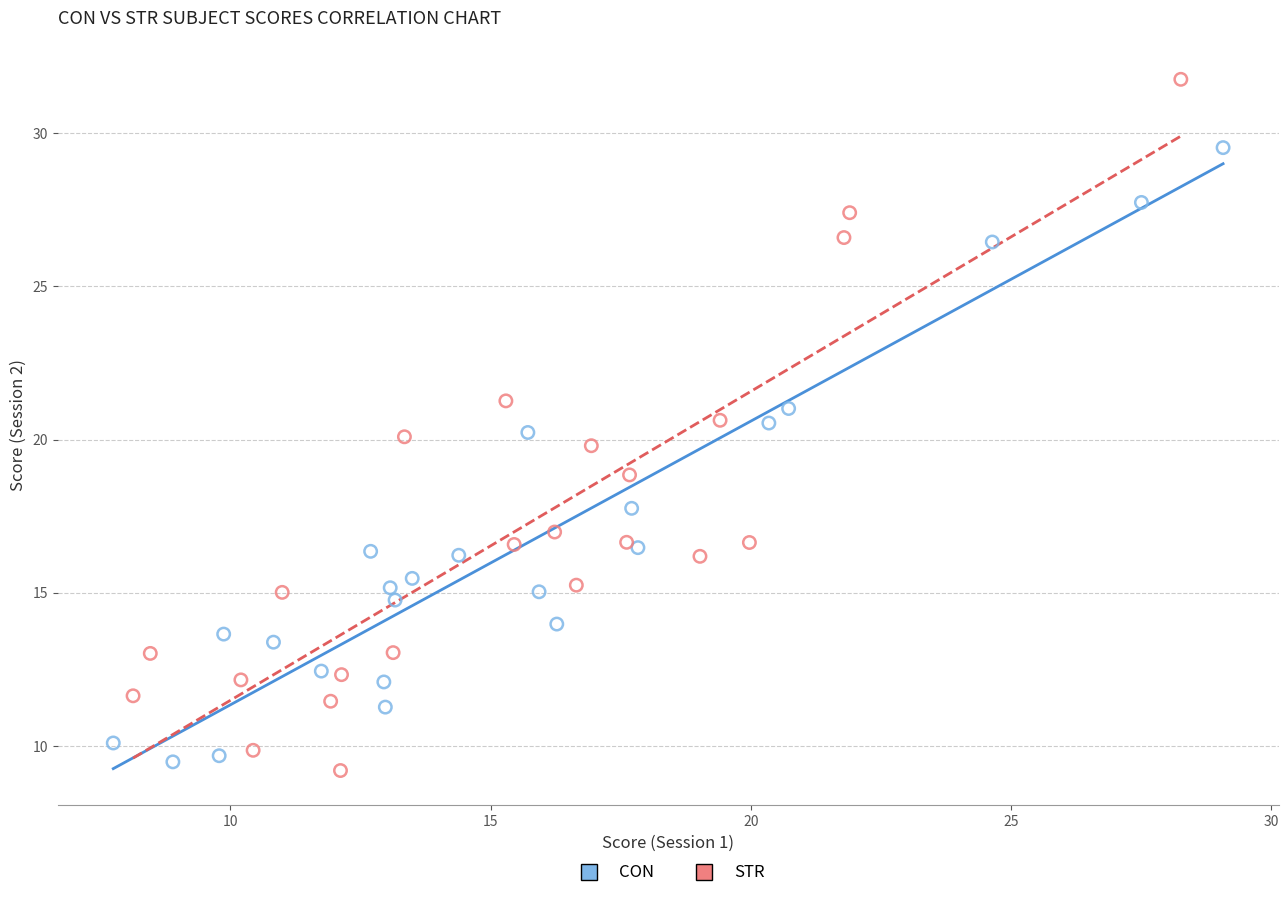

Which series has the largest Y range (max minus min)?

STR